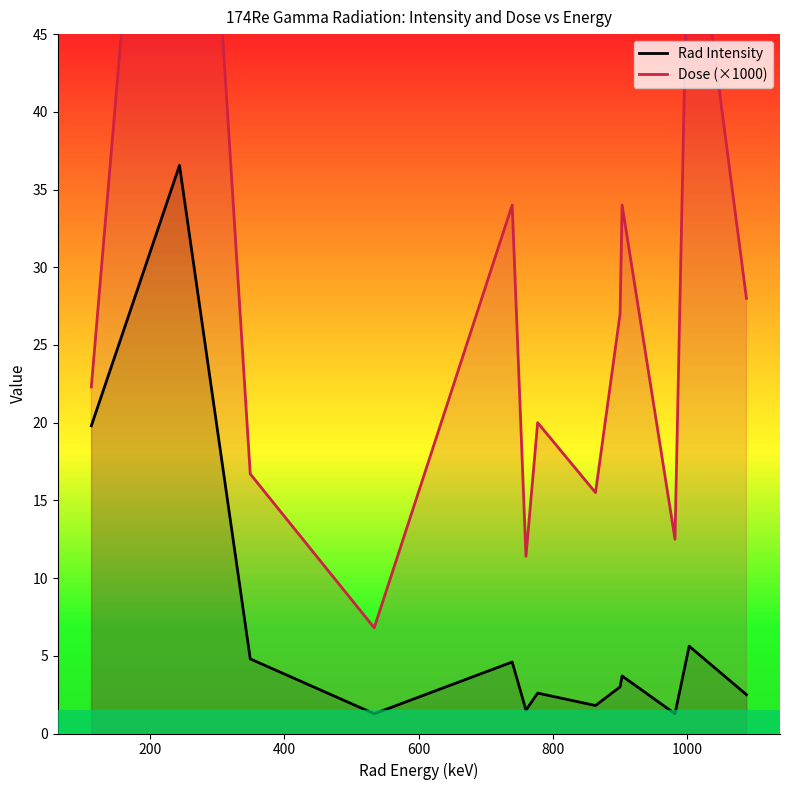

What is the lowest value of the Rad Intensity series?

1.3